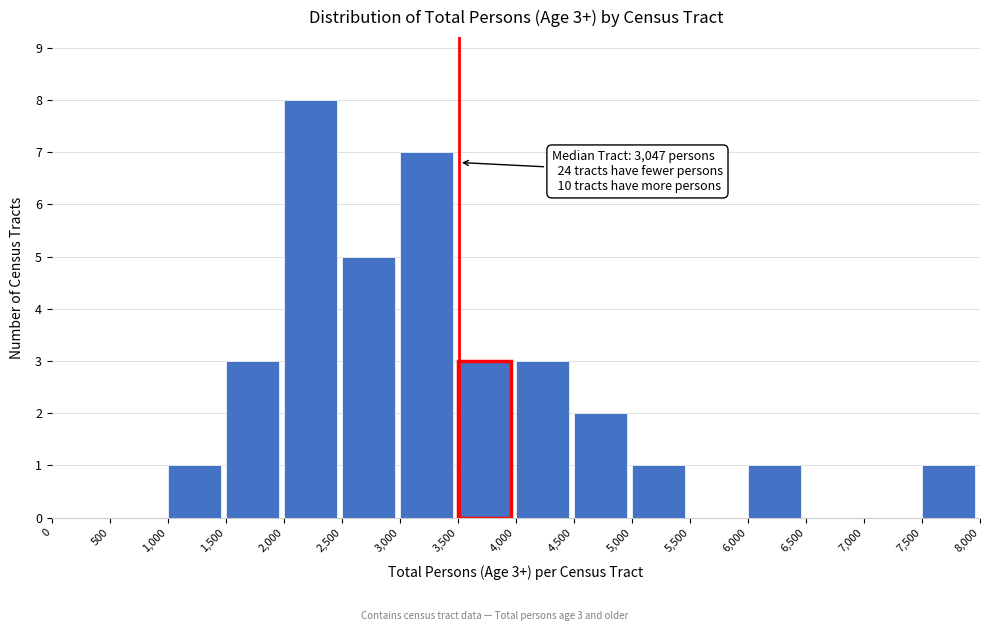

Which range on the x-axis has the tallest bar?

2,000 to 2,500